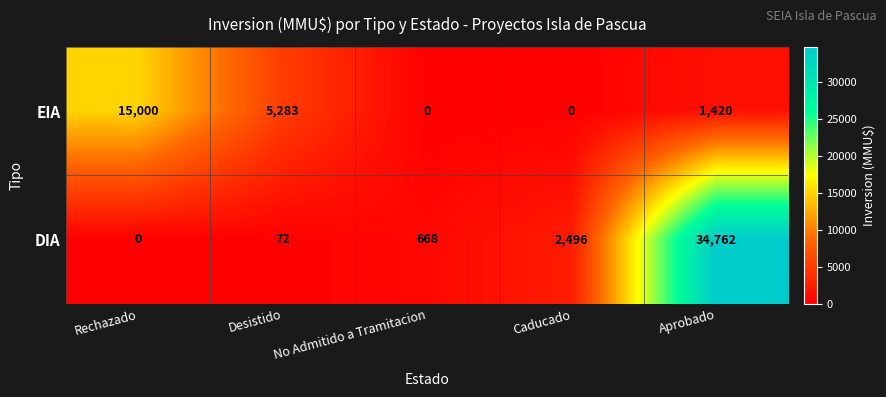

Which series has the largest range (max minus min)?

DIA